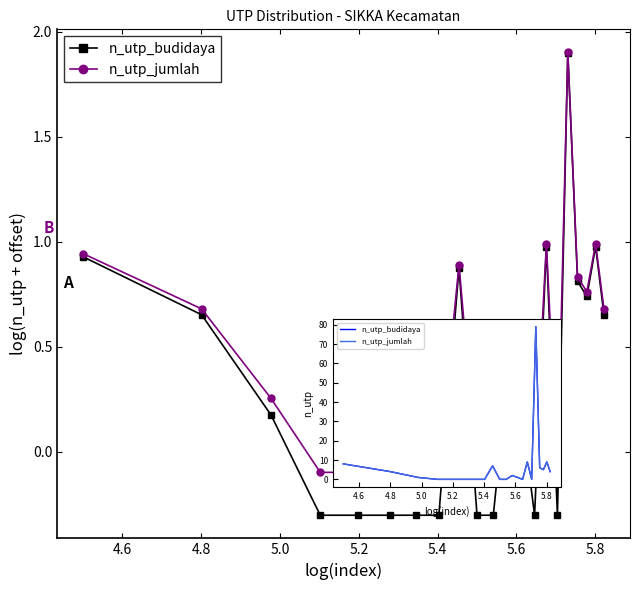

True or false: n_utp_budidaya has a value of 10 at 17.

False